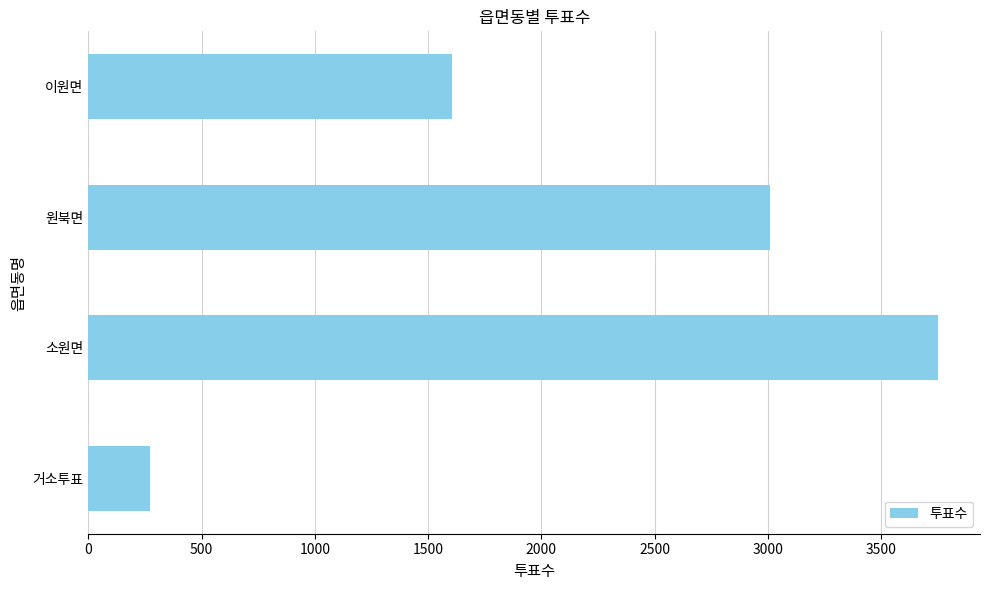

What is the difference between the maximum and second lowest values?

2143